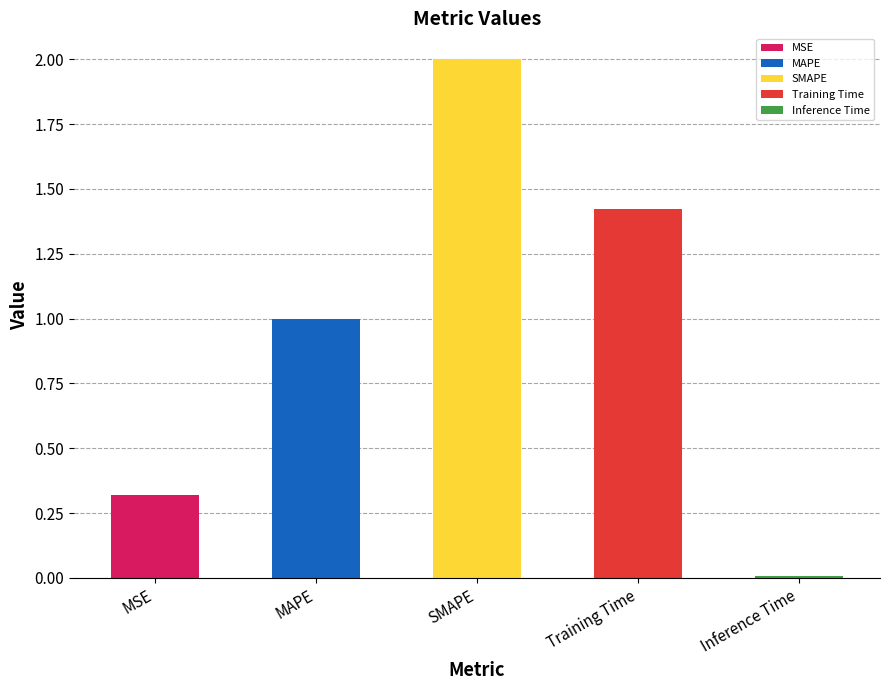

List the labels in order of value, largest first.

SMAPE, Training Time, MAPE, MSE, Inference Time